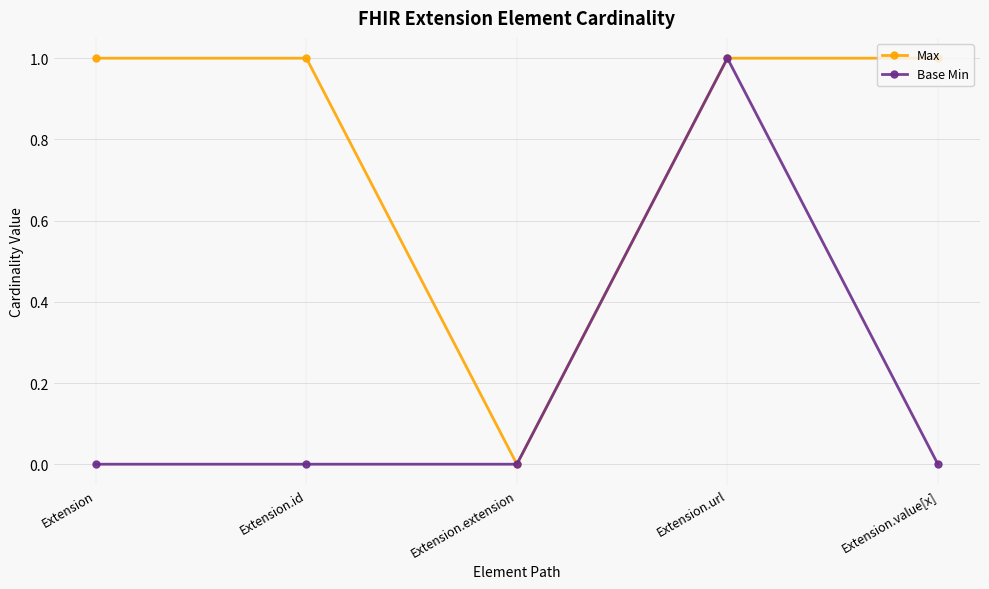

How many values in Max are above zero?

4